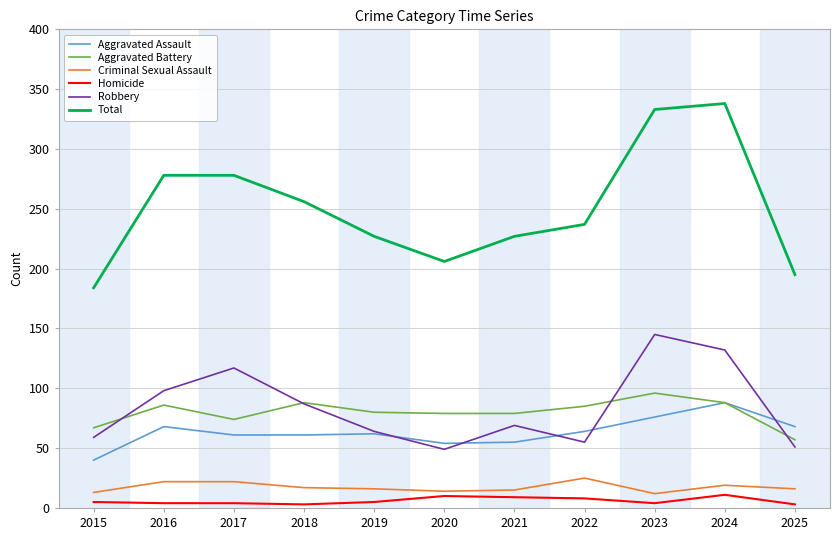

Where is the first local minimum for Total?

2020